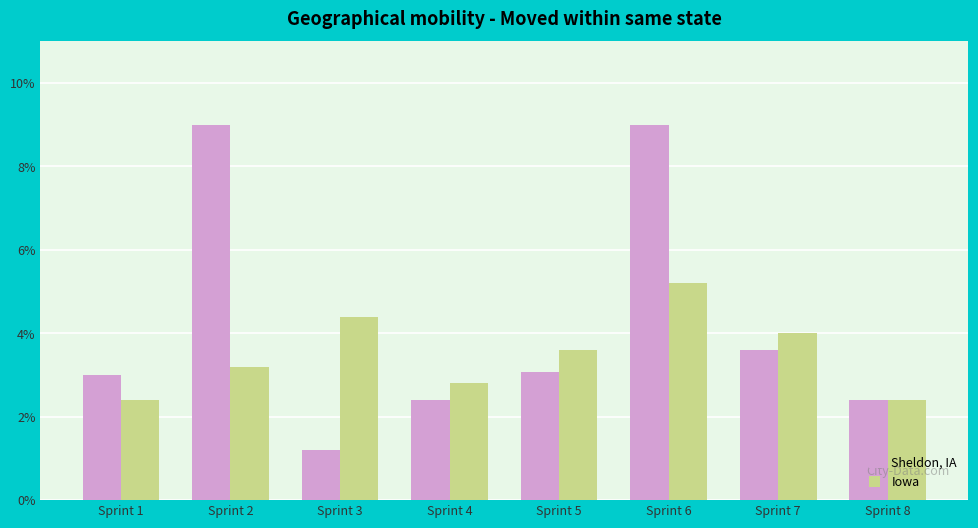

At which label is Sheldon, IA closest to 5?

Sprint 7